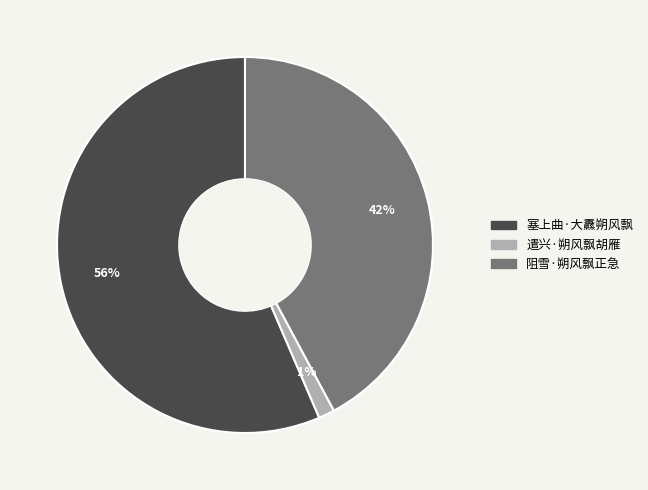

What percentage is the 遣兴·朔风飘胡雁 slice, to the nearest percent?

1%